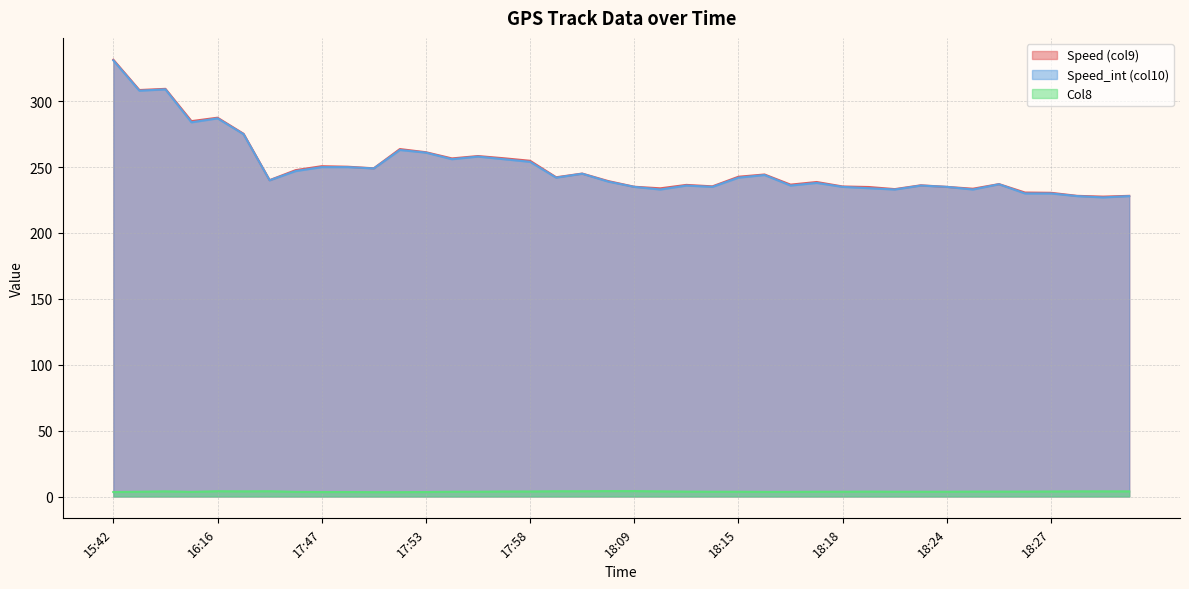

What are all the series names shown in the legend?

Speed (col9), Speed_int (col10), Col8